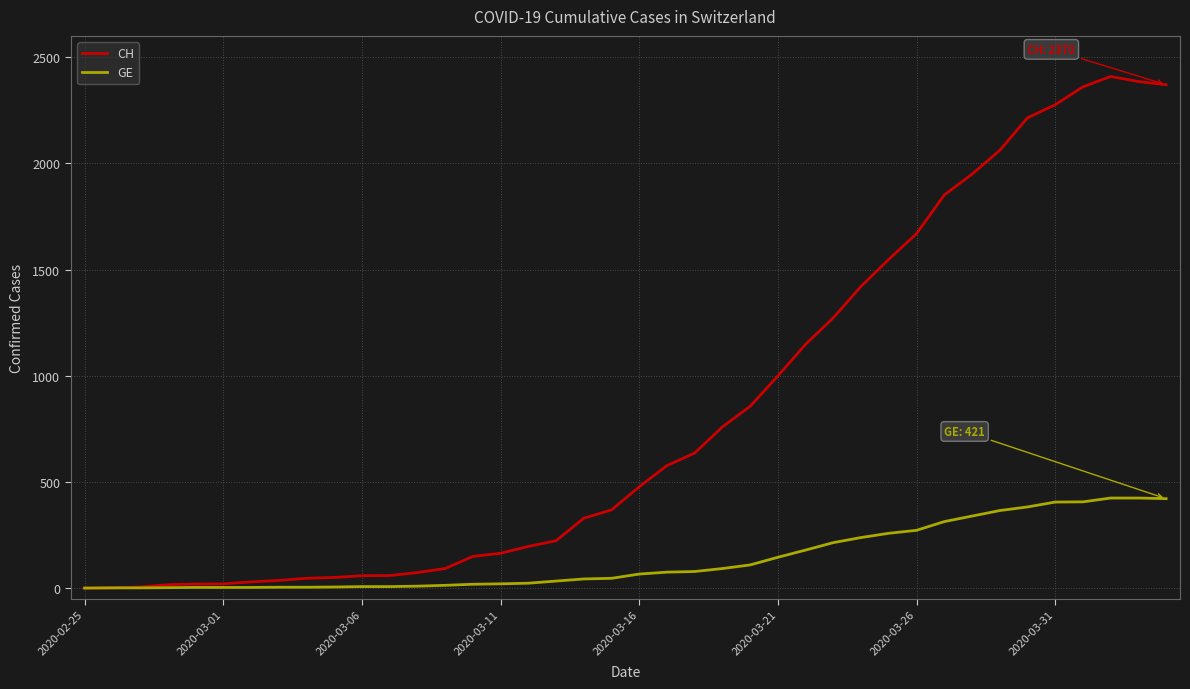

Rank the series by their average value, from lowest to highest.

GE, CH